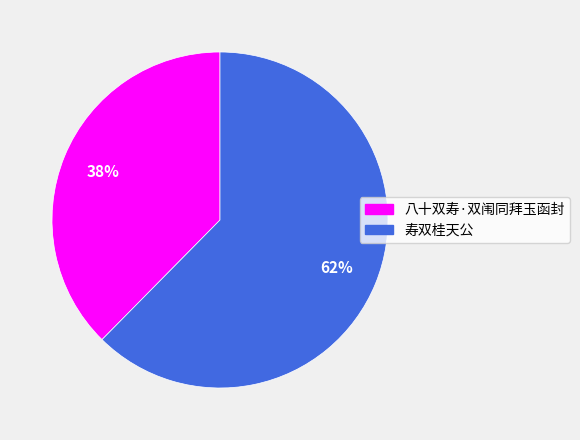

The 八十双寿·双闱同拜玉函封 slice represents 38% of the pie. True or false?

True